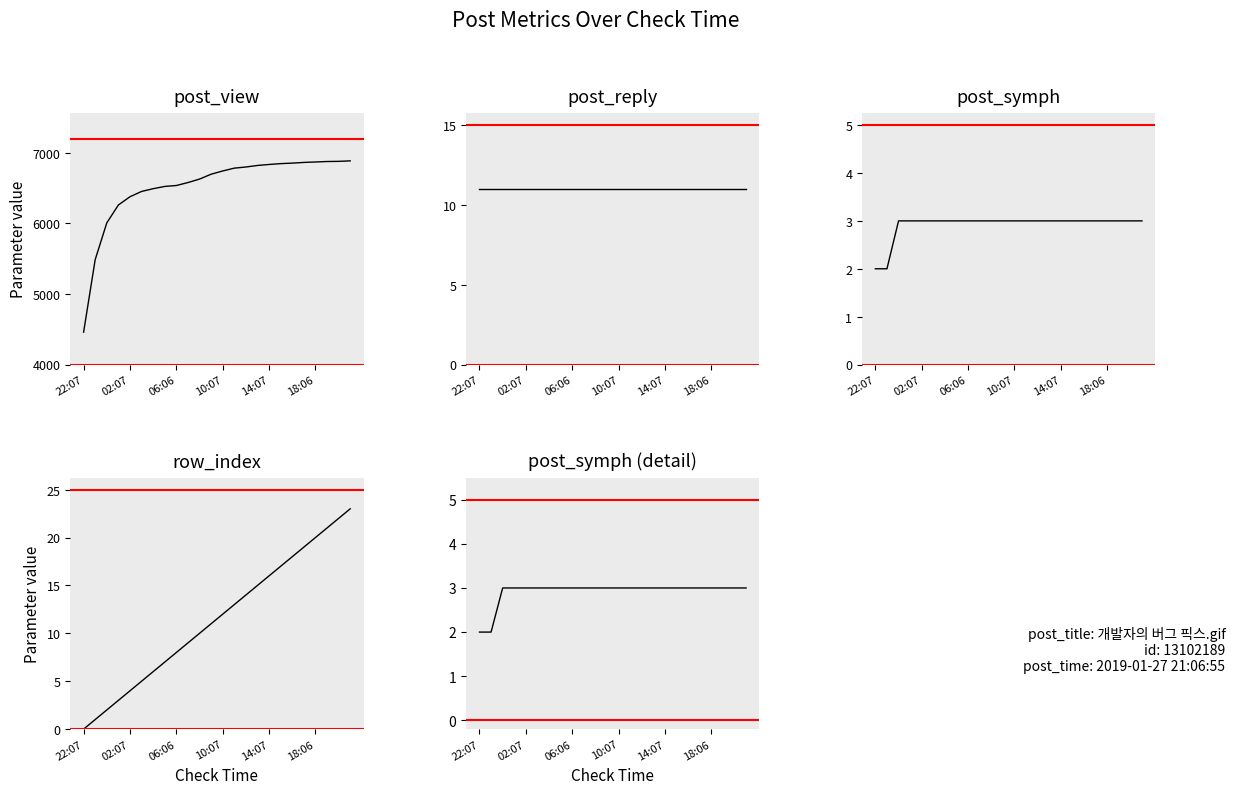

Which category has the lowest value in the post_symph series?

22:07